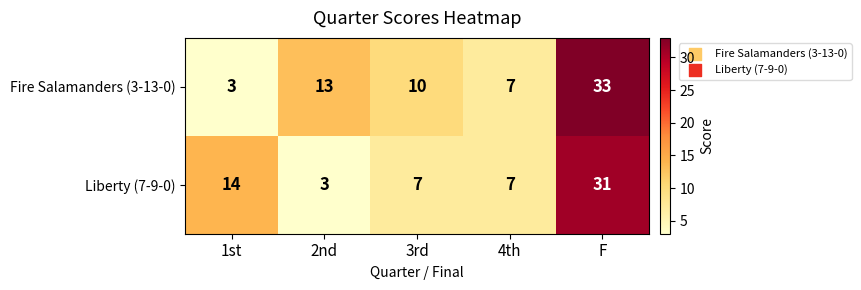

What is the difference between the maximum and minimum values in the Liberty (7-9-0) series?

28